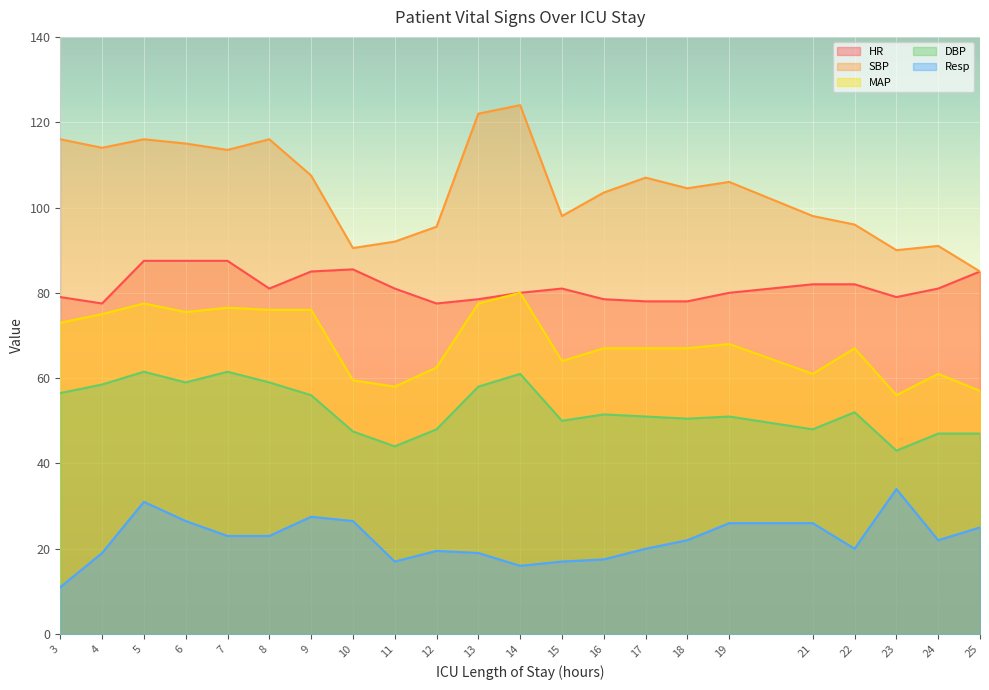

What value does the Resp series have at 4?

19.0